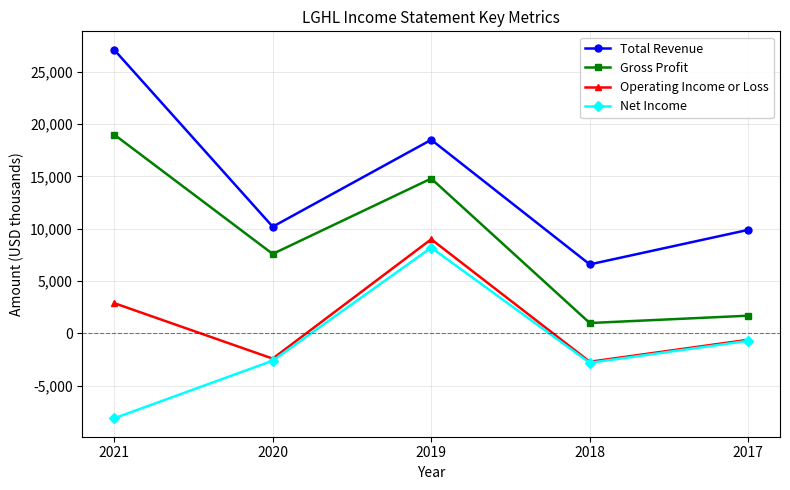

How many values in the Operating Income or Loss series are below -600?

2